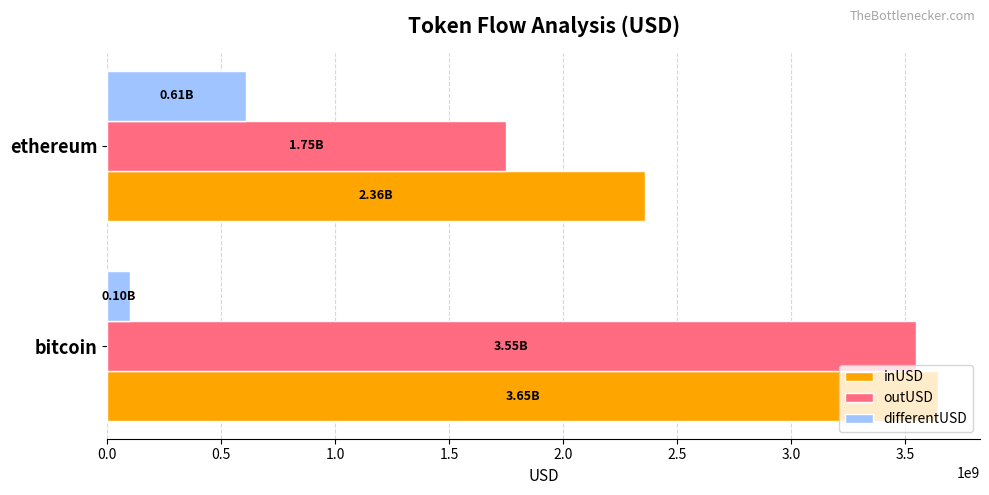

What is the average value of the outUSD series?

2649258544.5